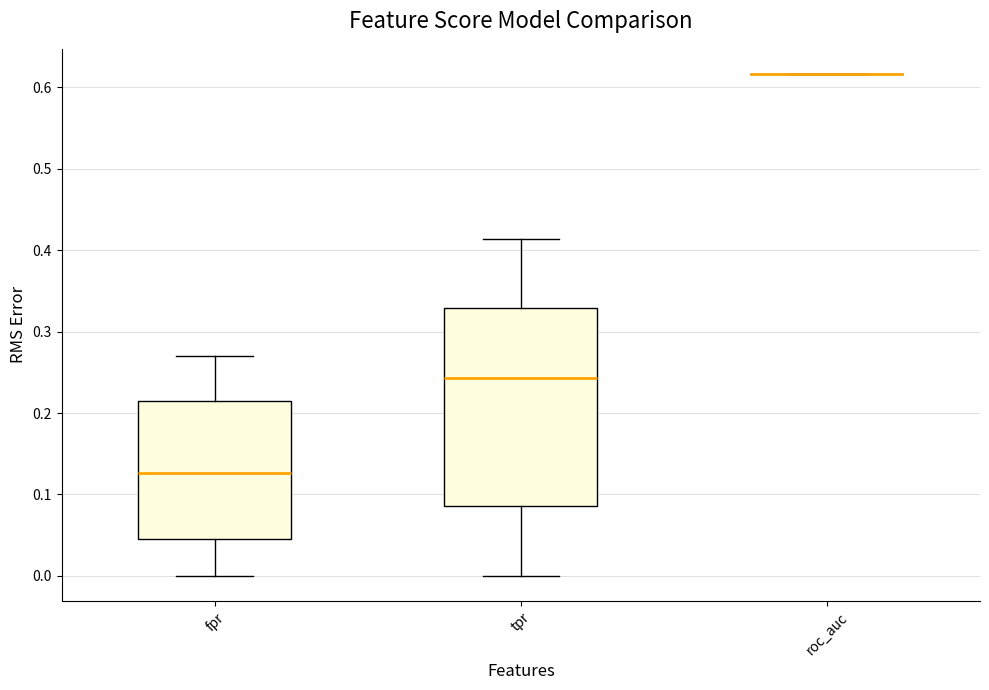

Reading left to right, read every box against the y-axis: the position of its median line, the range the box covers, and the ends of its whiskers. The values are not printed on the chart, so give them approximately, as read against the axis.

fpr: median 0.13, box 0.05 to 0.21, whiskers 0.00 to 0.27
tpr: median 0.24, box 0.09 to 0.33, whiskers 0.00 to 0.41
roc_auc: box collapsed to a line at 0.62, whiskers 0.62 to 0.62